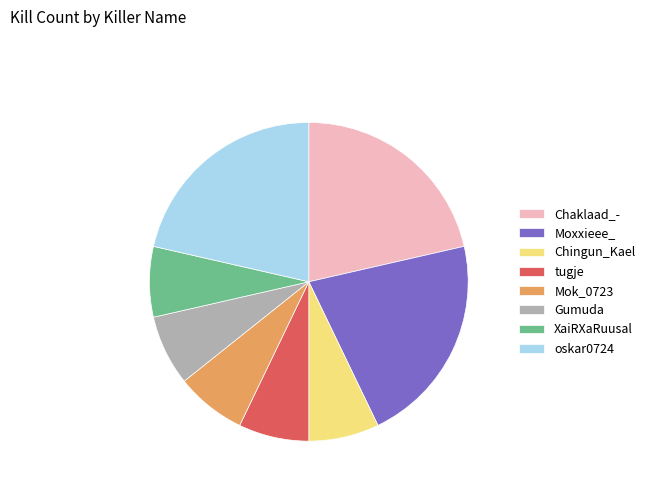

Does XaiRXaRuusal account for over 50% of the chart?

No